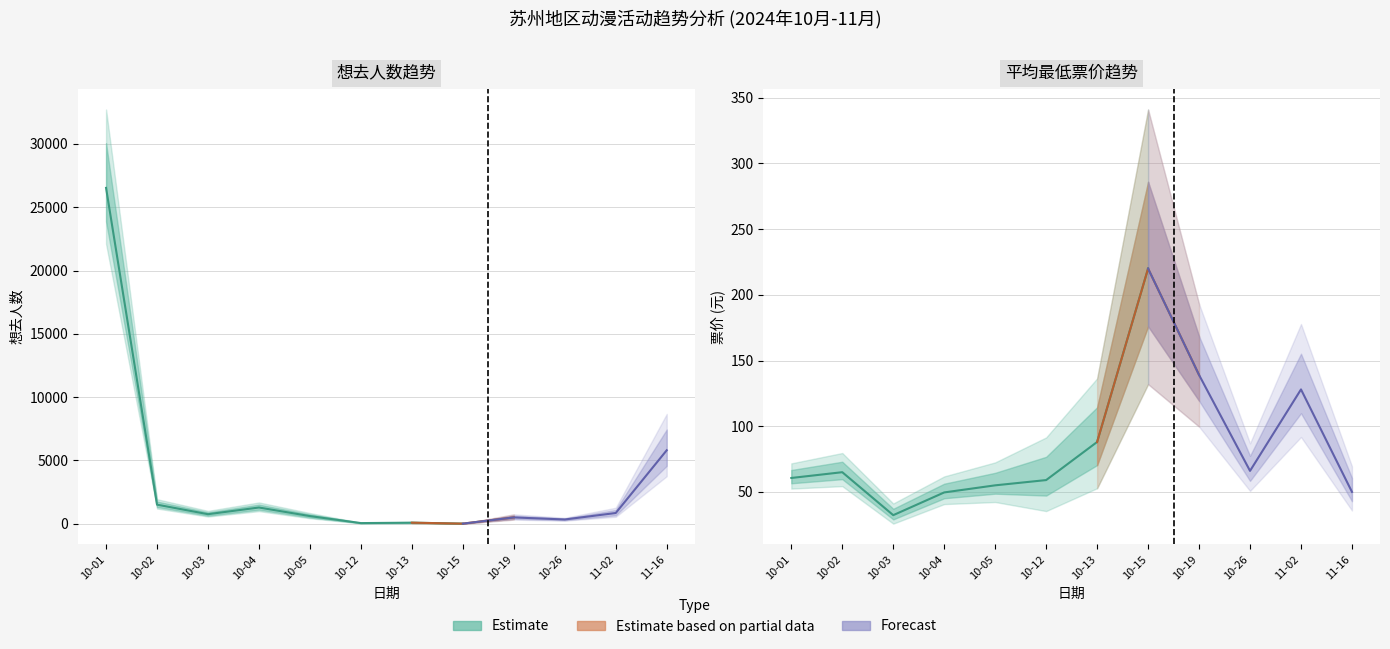

How many lines are shown in the chart?

2